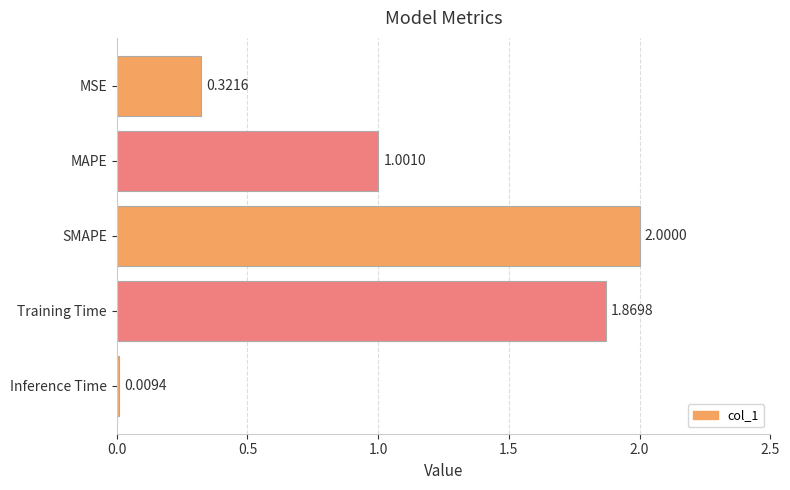

Which label corresponds to the smallest value in the chart?

Inference Time